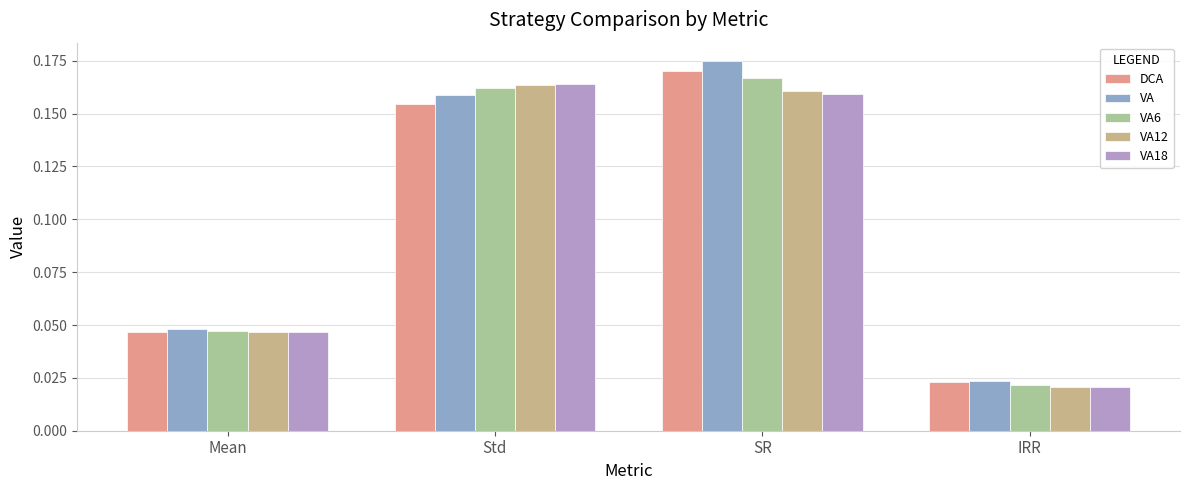

How many bars are there in total?

20